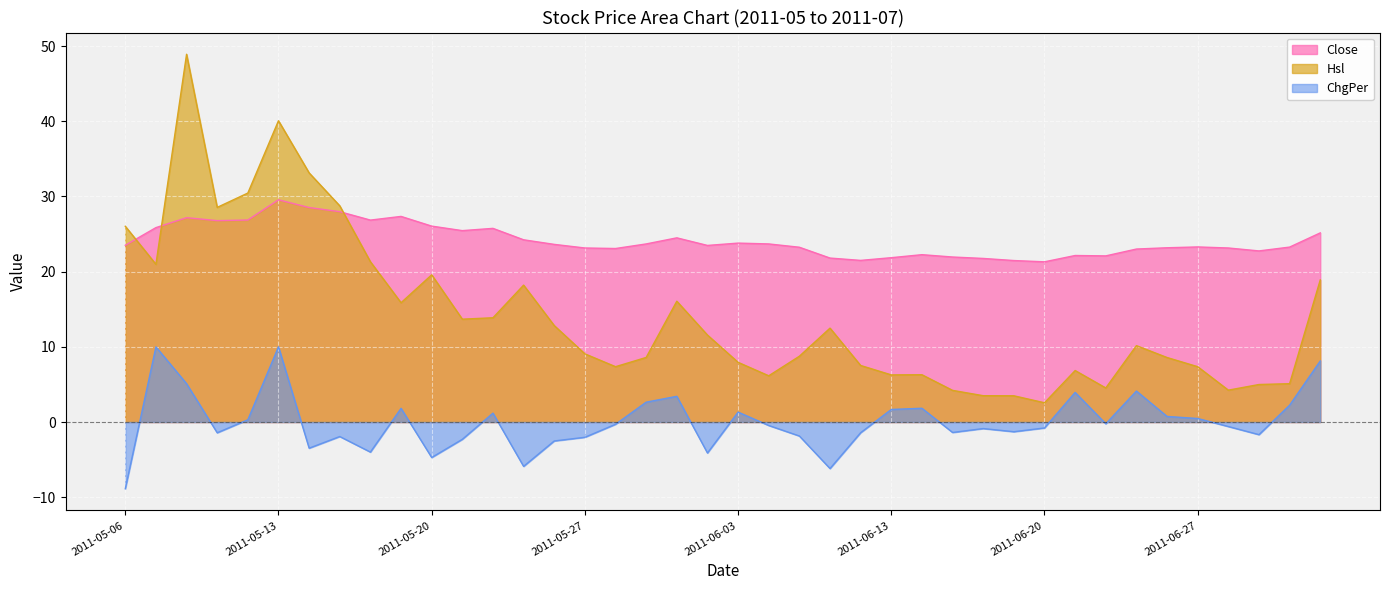

Where is Hsl nearest to the value 25?

2011-05-06